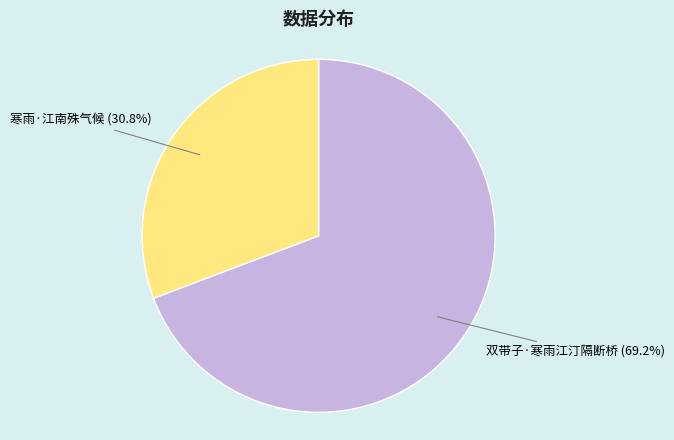

Is there any slice that represents more than half of the pie?

Yes